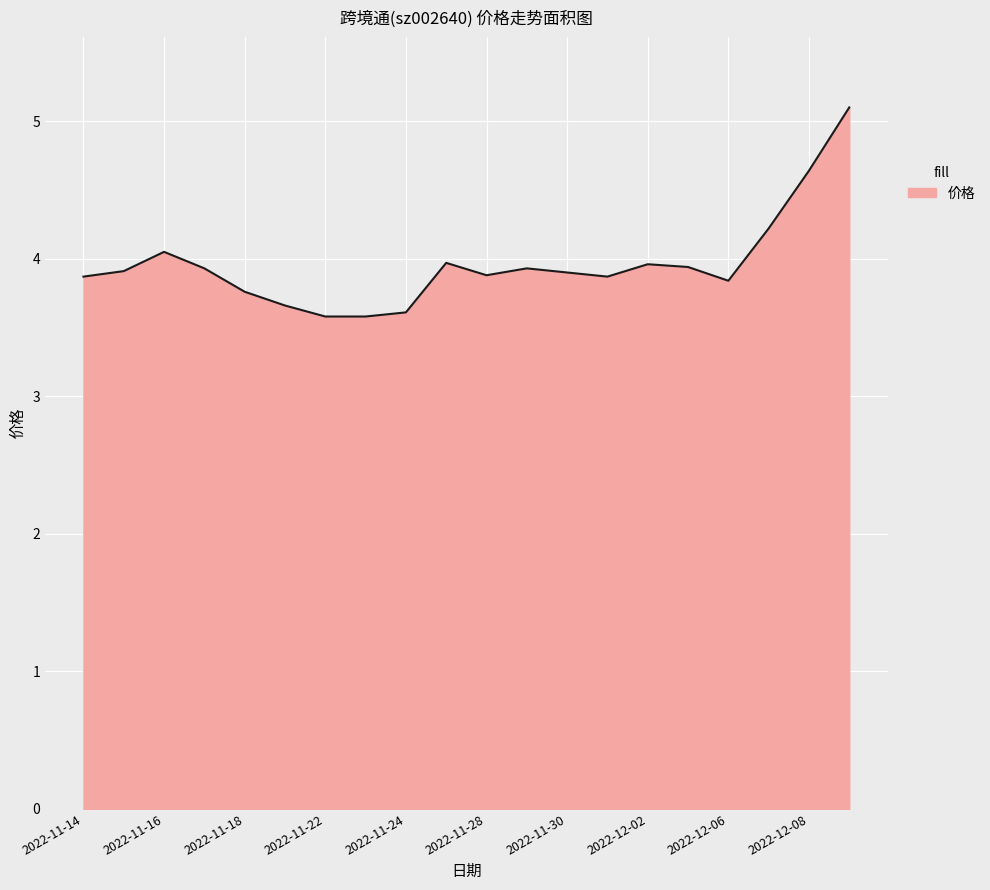

What is the sum of all values?

79.2